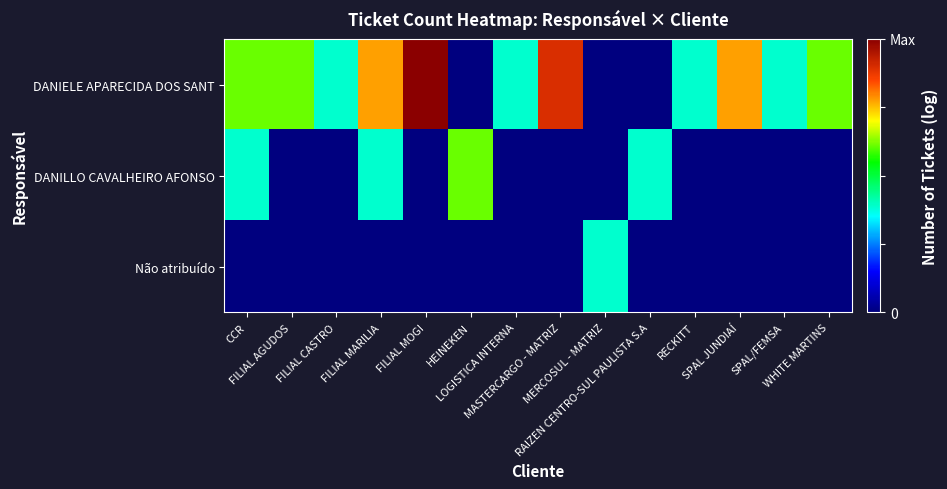

Rank the series by their maximum value, from highest to lowest.

DANIELE APARECIDA DOS SANT, DANILLO CAVALHEIRO AFONSO, Não atribuído